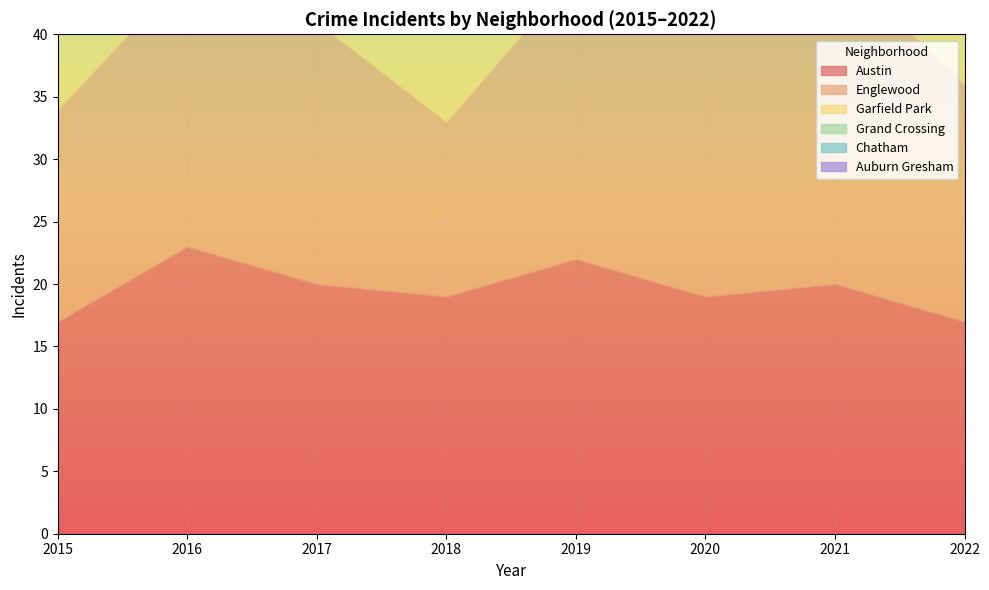

The value of Austin at 2020 is 32. True or false?

False